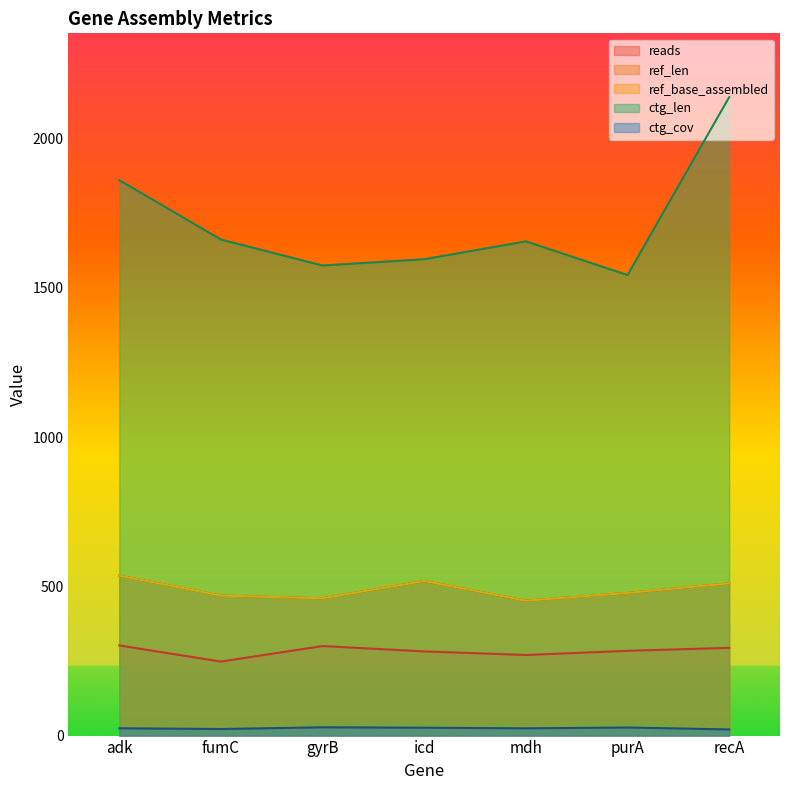

True or false: ctg_len and ref_base_assembled intersect in this chart.

False